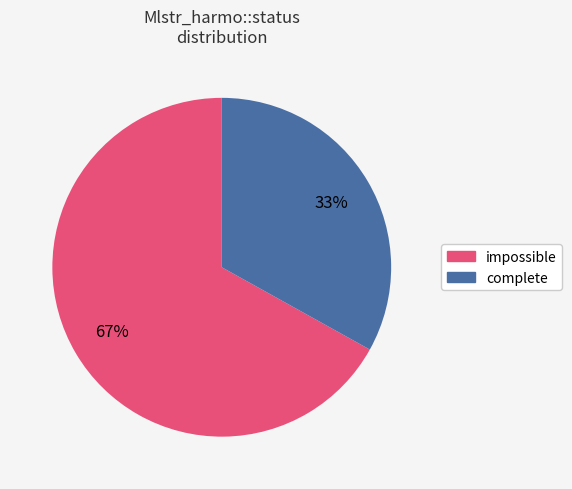

Is the sum of complete and impossible greater than half?

Yes